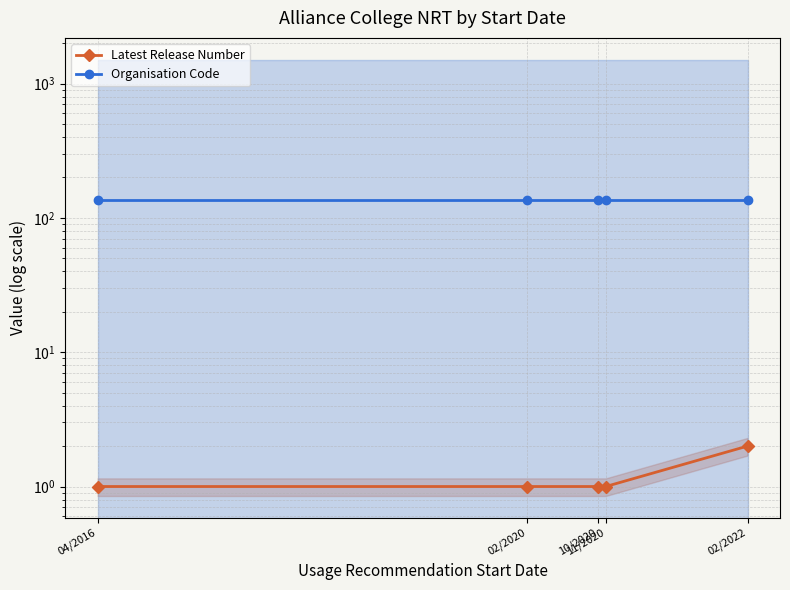

Is the value of Organisation Code at 02/2020 greater than the value of Latest Release Number at 02/2022?

Yes